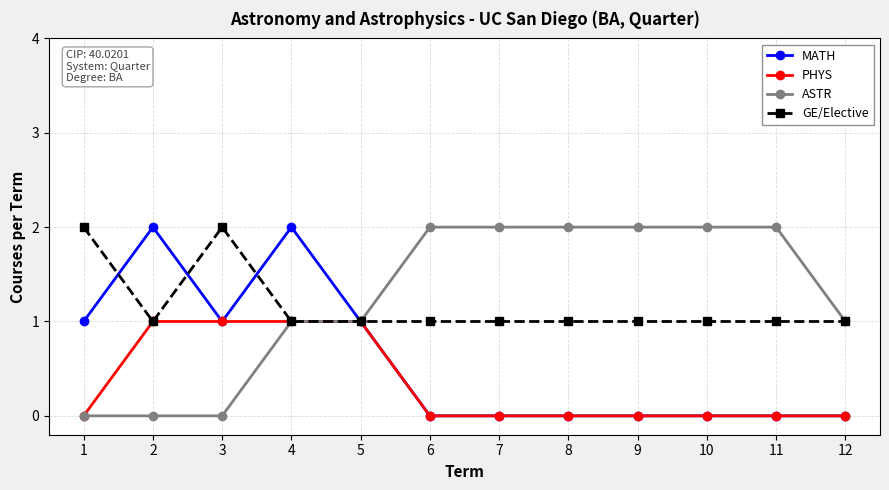

What is the difference between the highest and lowest values at 12?

1